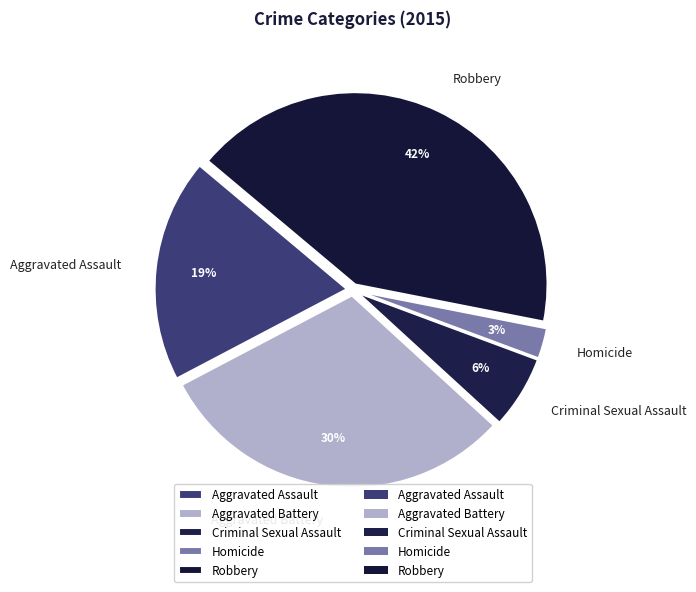

Rank the categories by value from highest to lowest.

Robbery, Aggravated Battery, Aggravated Assault, Criminal Sexual Assault, Homicide